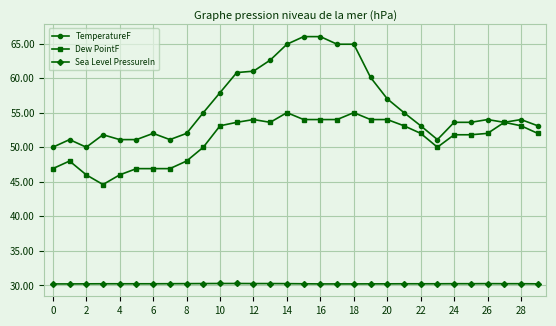

What is the value of the Dew PointF point at the 26th from the left?

51.8